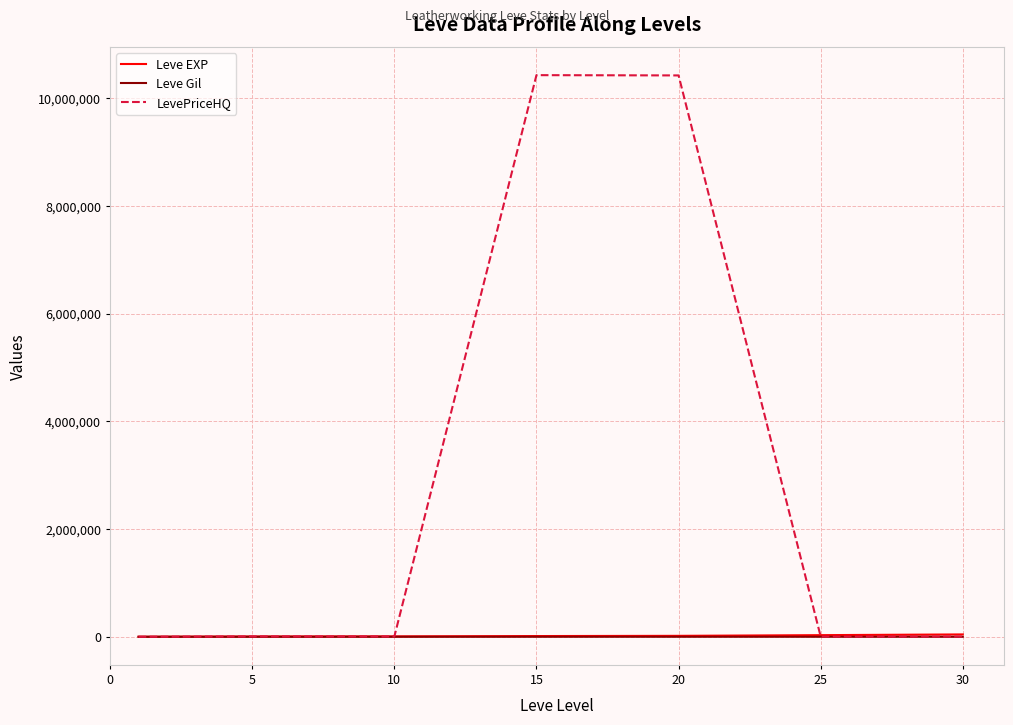

What is the greatest value displayed?

10426020.0